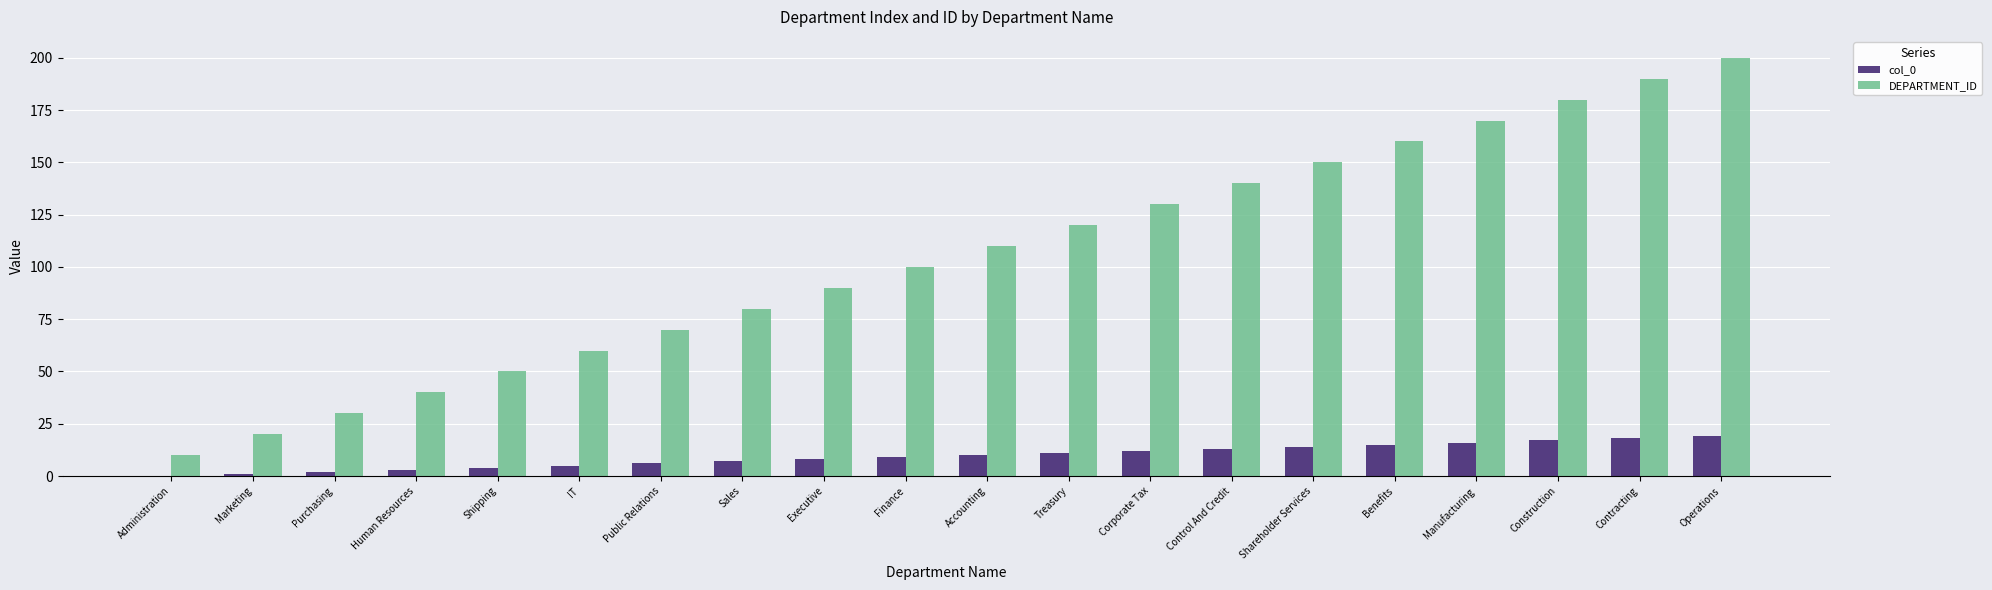

The col_0 series shows 0 at Administration. True or false?

True